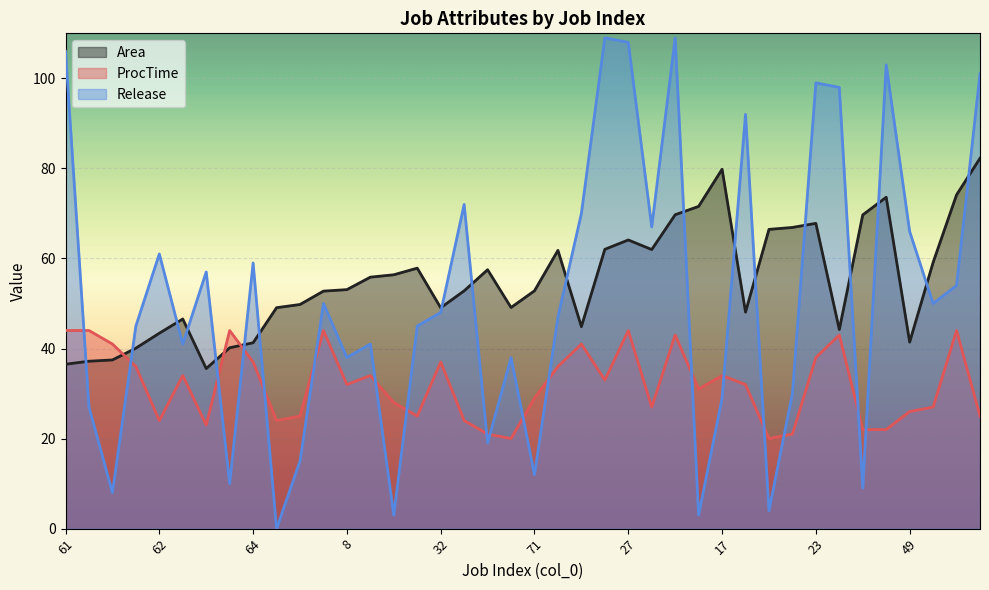

What is the average value of the Area series?

55.1